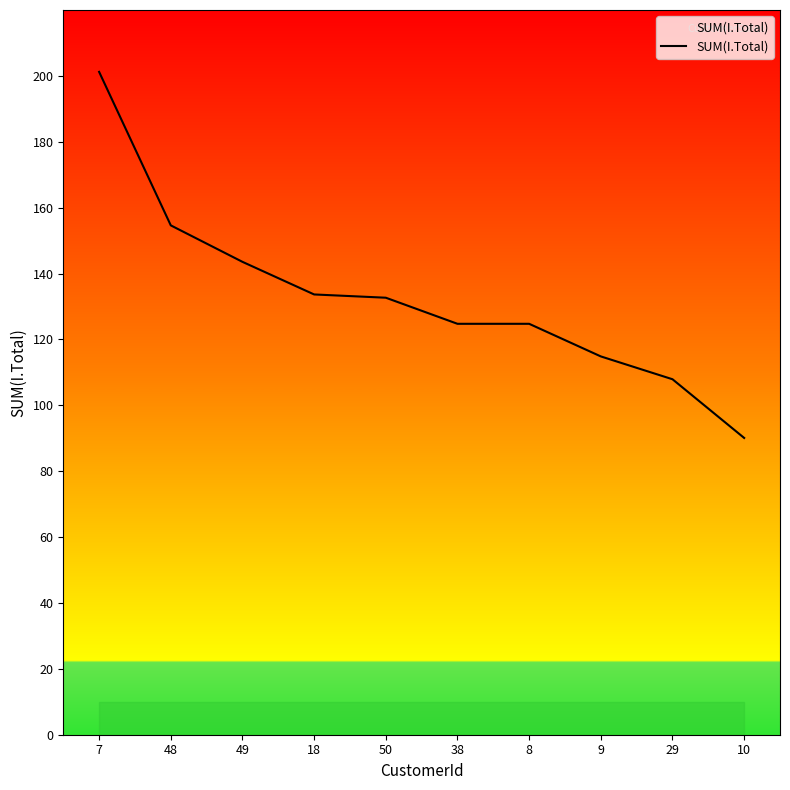

True or false: there are more than 1 points higher than both neighbors.

False